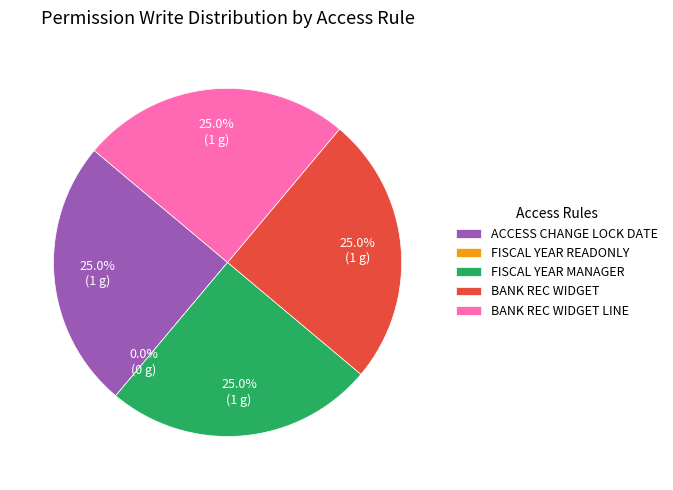

To the nearest percent, what is the combined percentage of access_account_fiscal_year_manager and access_bank_rec_widget_line?

50%